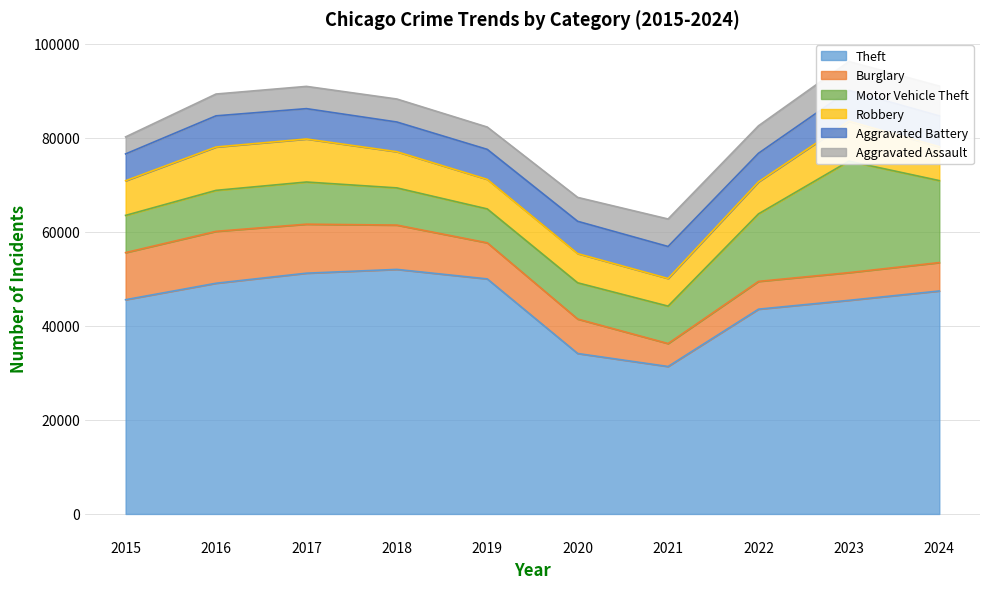

True or false: Robbery and Theft intersect in this chart.

False